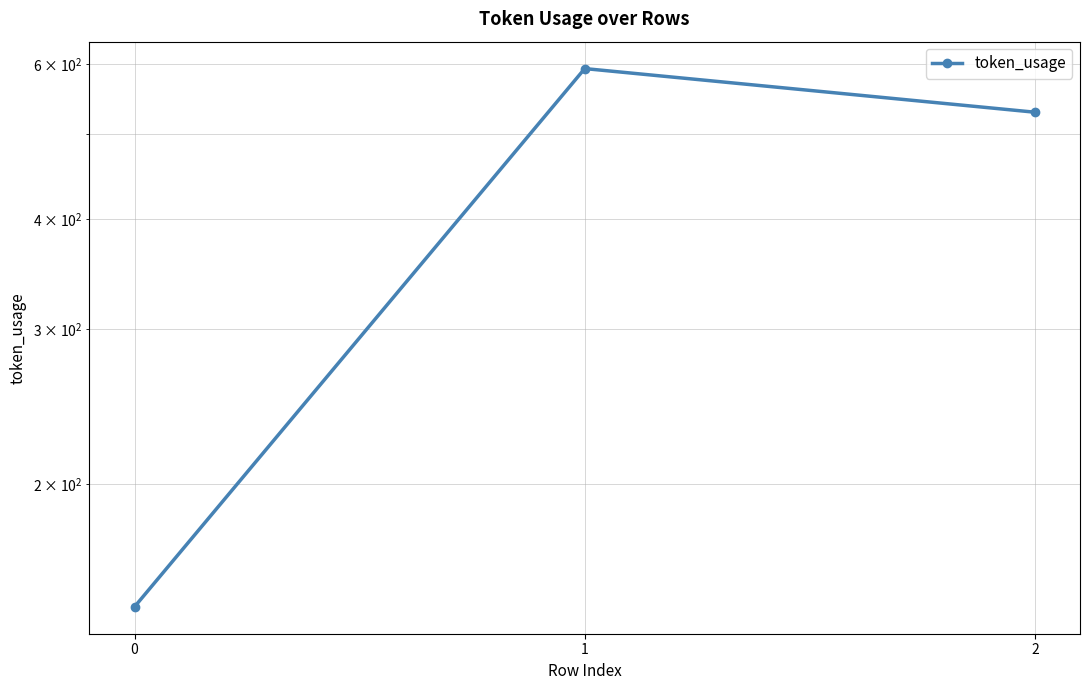

Reading left to right, what are all the values shown in this chart?

0=145	1=593	2=529